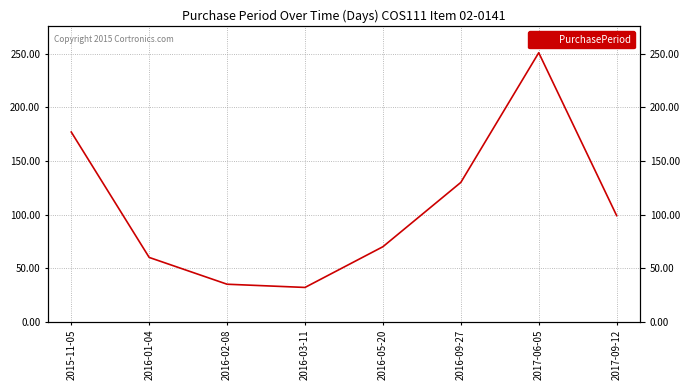

How many data points are less than 99?

4